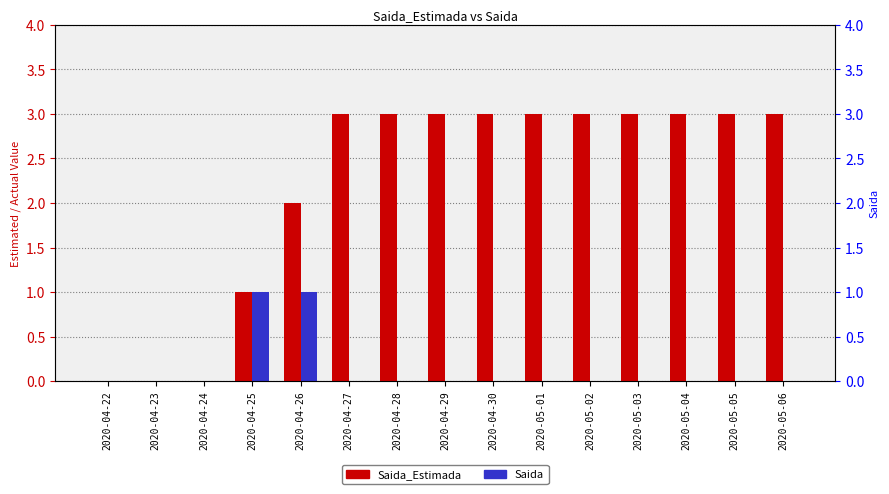

What is the difference between the Saida values at 2020-05-01 and 2020-04-26?

1